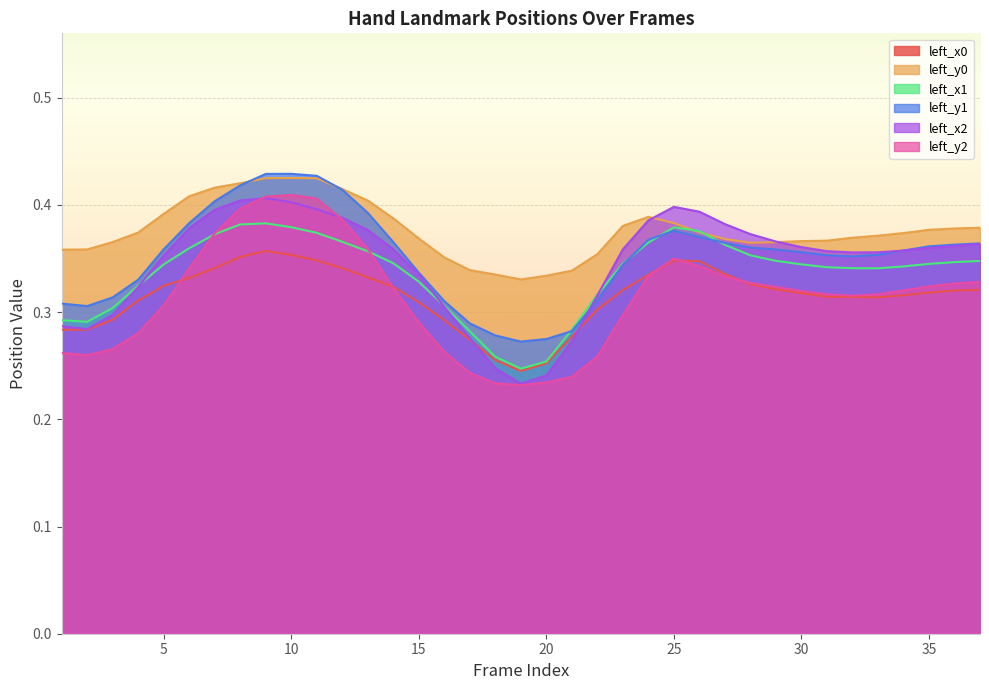

Between 9 and 12, which series saw the biggest shift?

left_y2